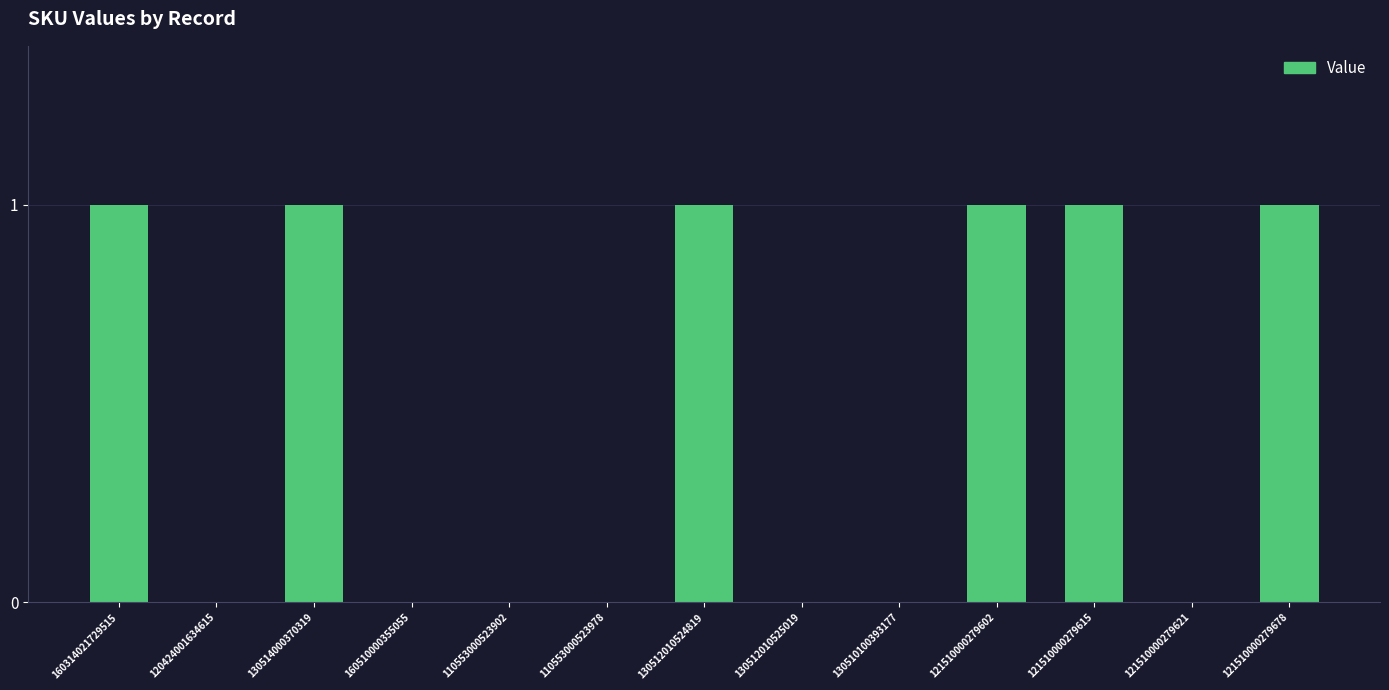

The chart shows a value of 0 at 120424001634615. True or false?

True